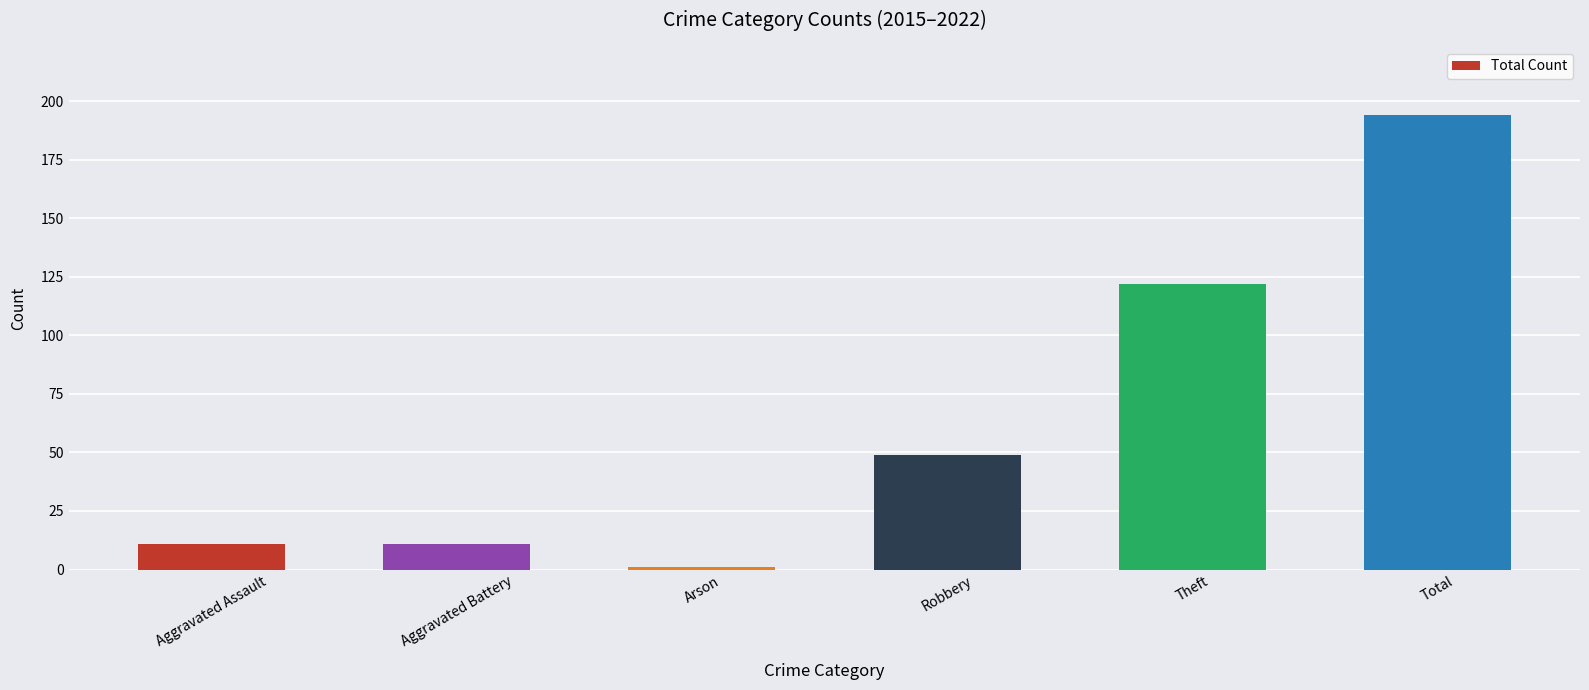

What is the greatest value displayed?

194